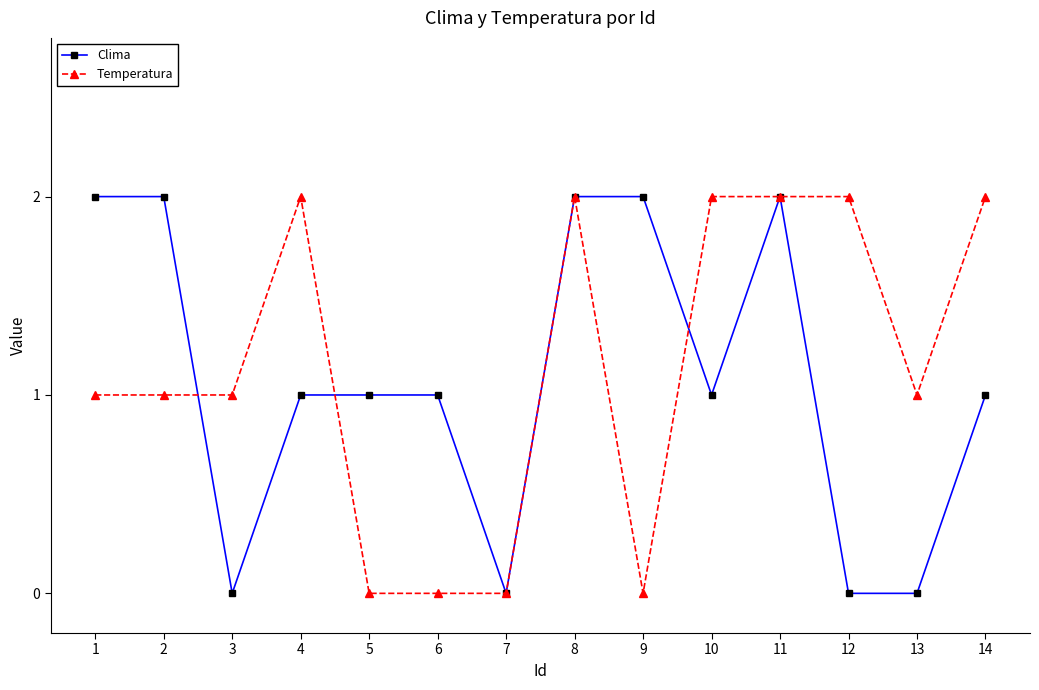

What is the spread (max minus min) of values at 6?

1